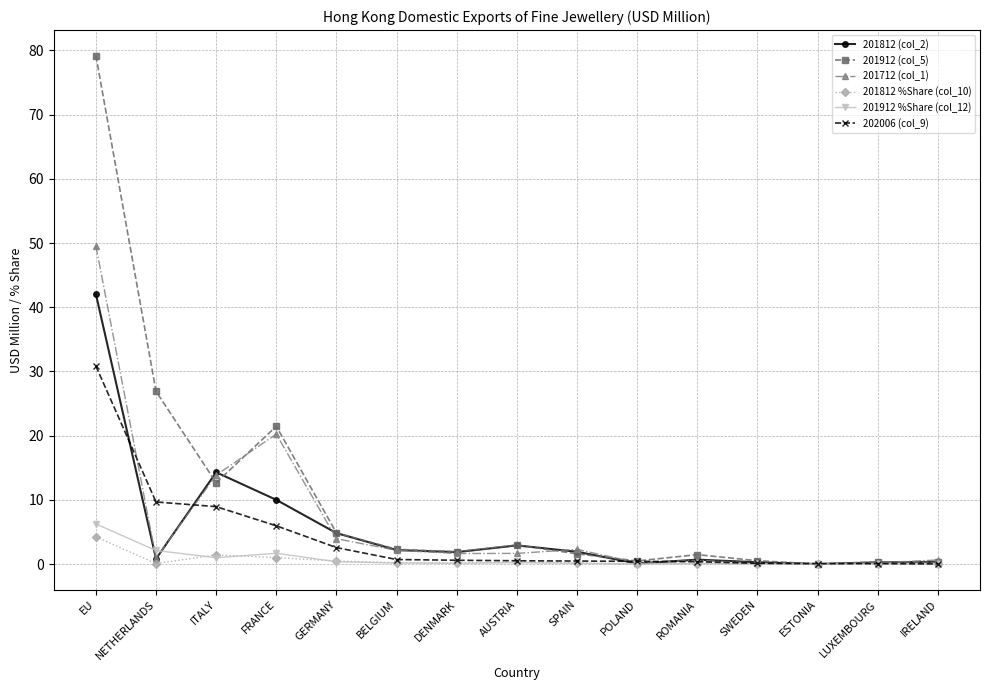

Which series changed the most between EU and POLAND?

201912 (col_5)